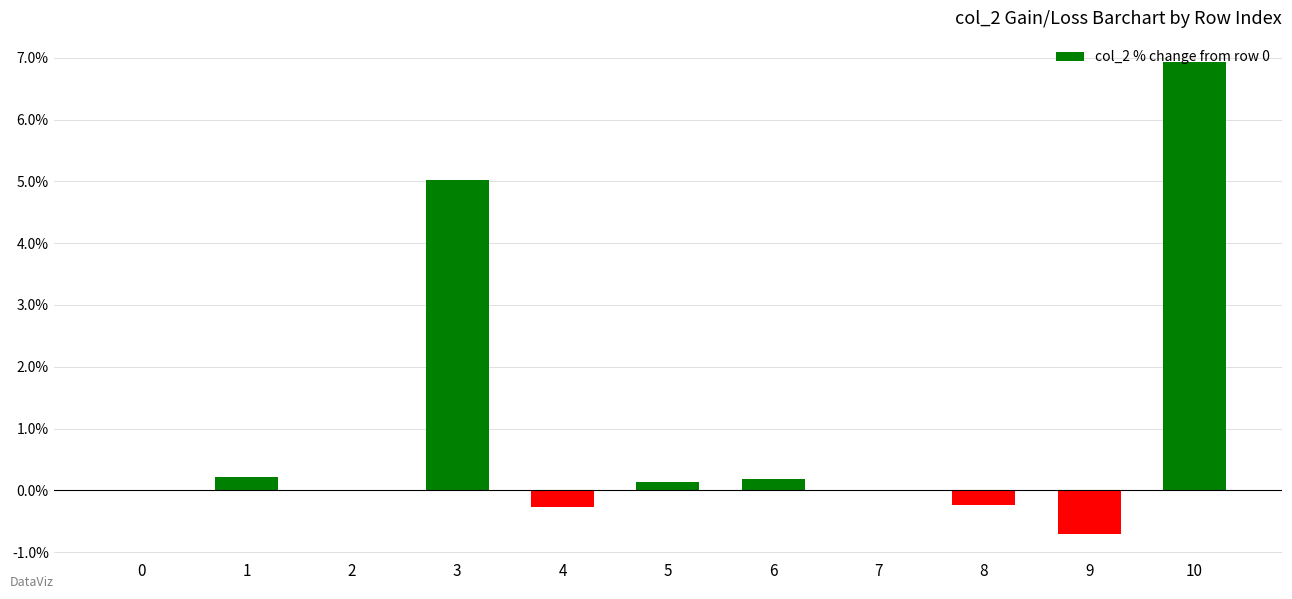

What is the maximum value shown in the chart?

6.9